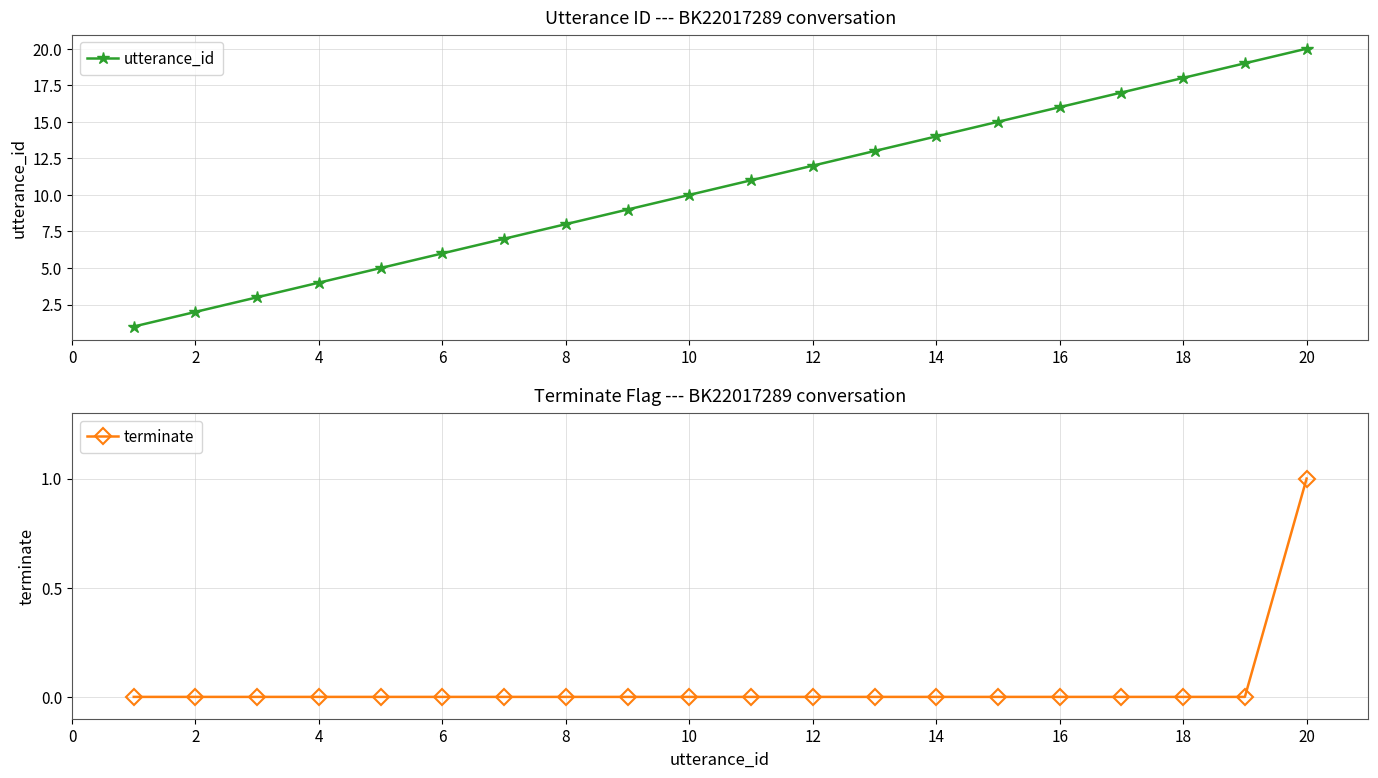

The value of terminate at 6 is 0. True or false?

True